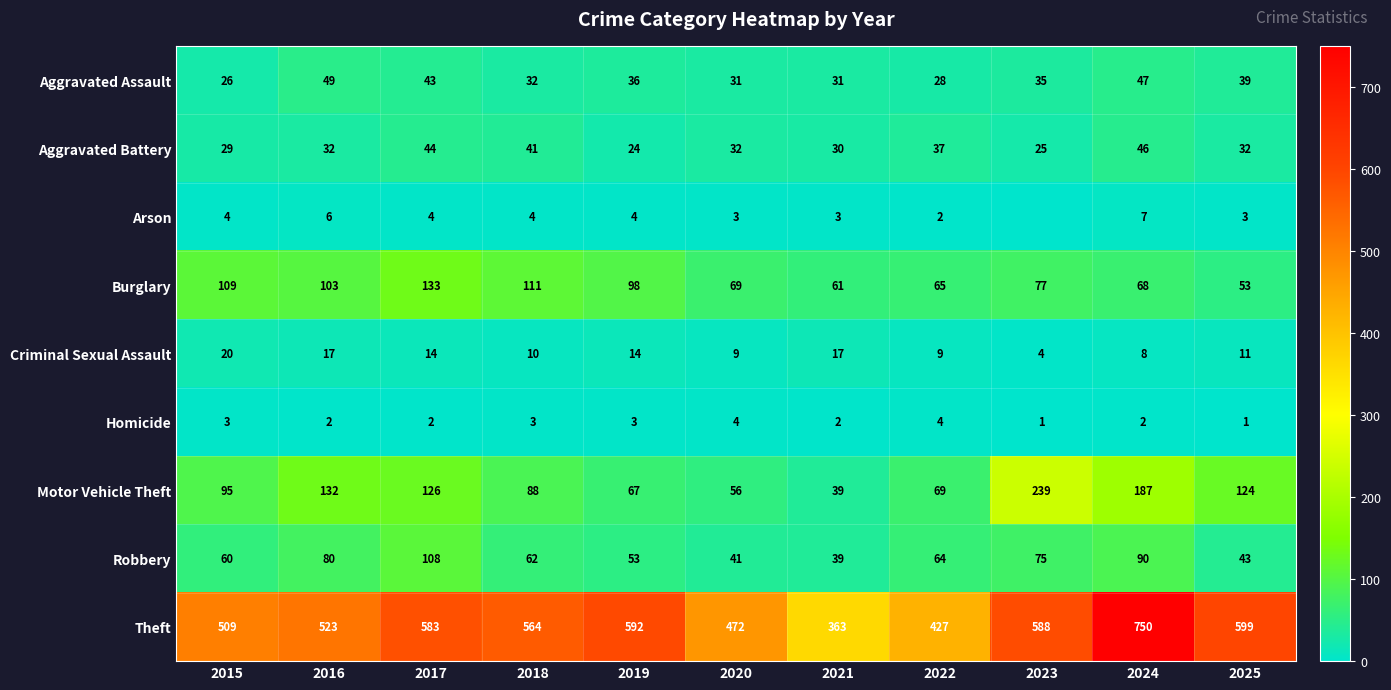

Is the value of Burglary at 2016 greater than the value of Aggravated Assault at 2022?

Yes